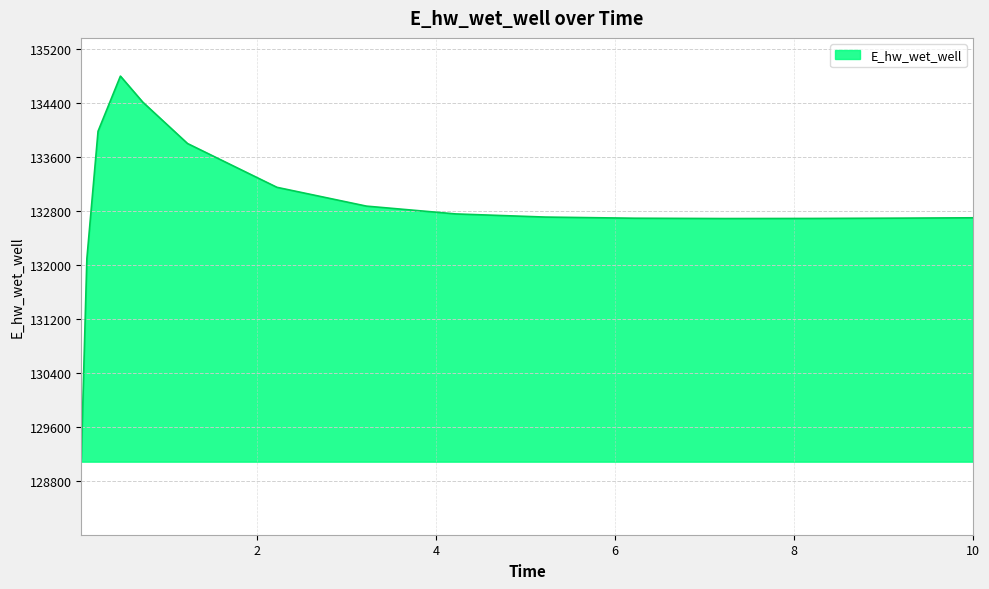

What is the maximum value shown in the chart?

134803.3